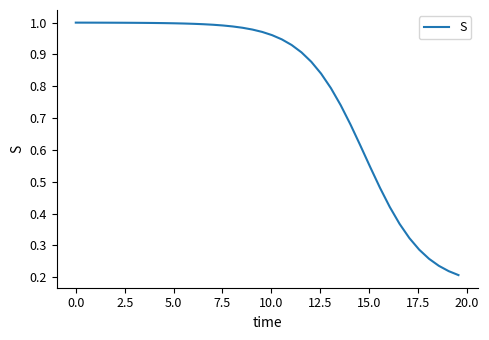

Does the chart display data point markers on the line(s)?

No